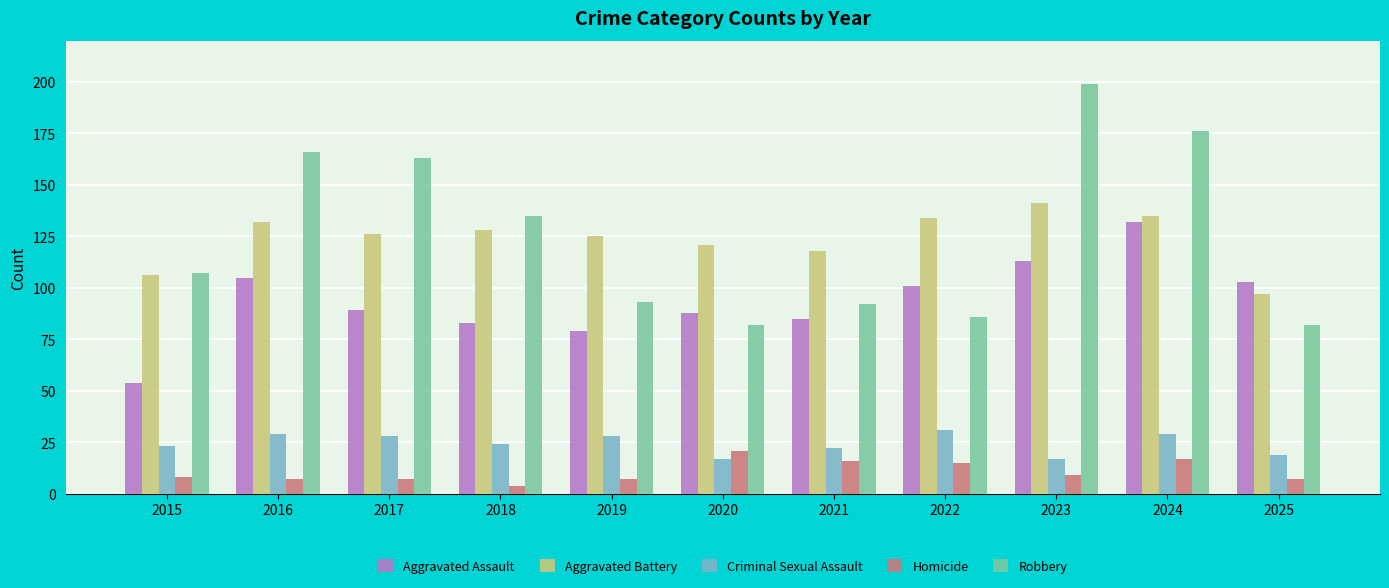

How many bars are there in total?

55